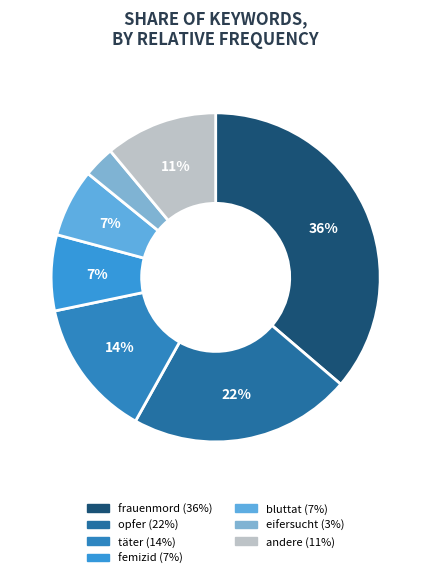

How many segments does this pie chart have?

7